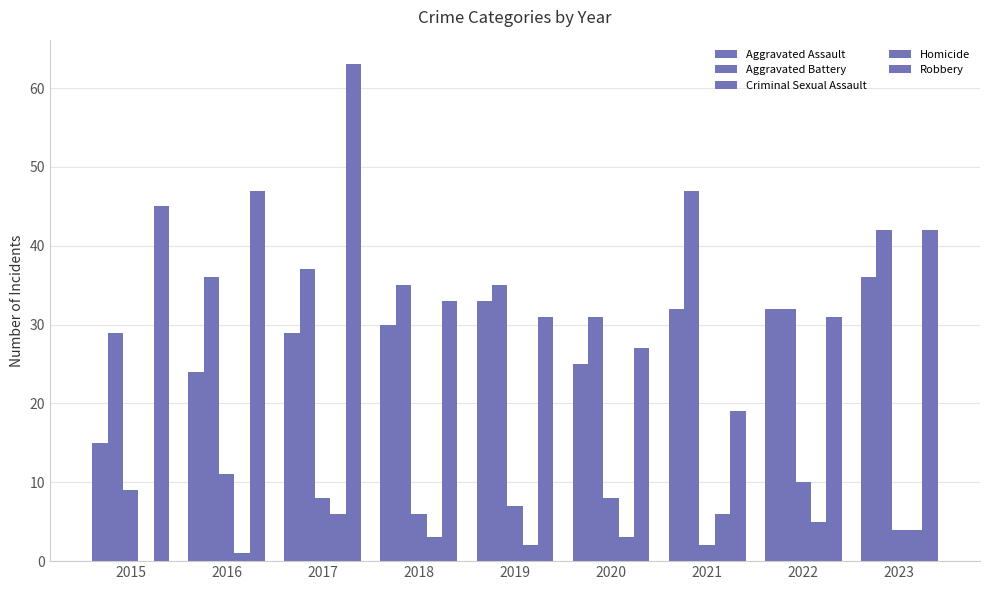

Is the value of Criminal Sexual Assault at 2022 greater than the value of Homicide at 2020?

Yes